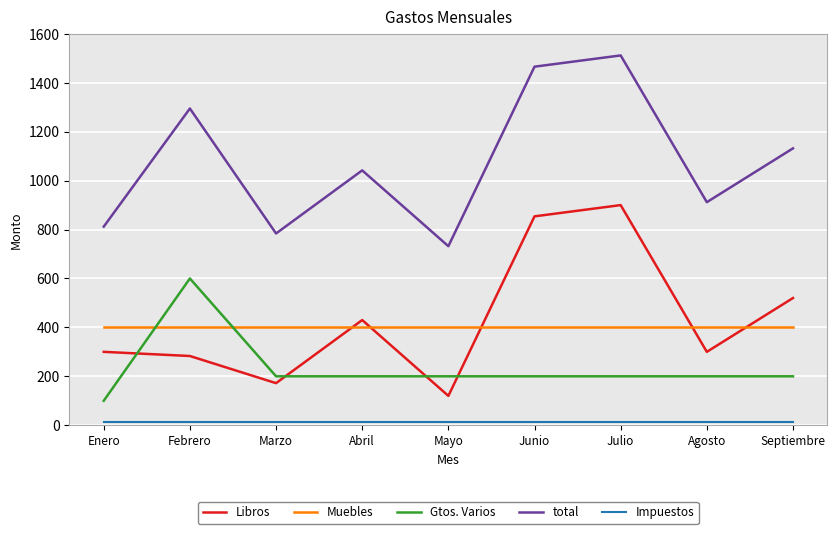

True or false: Gtos. Varios and total cross at least once.

False